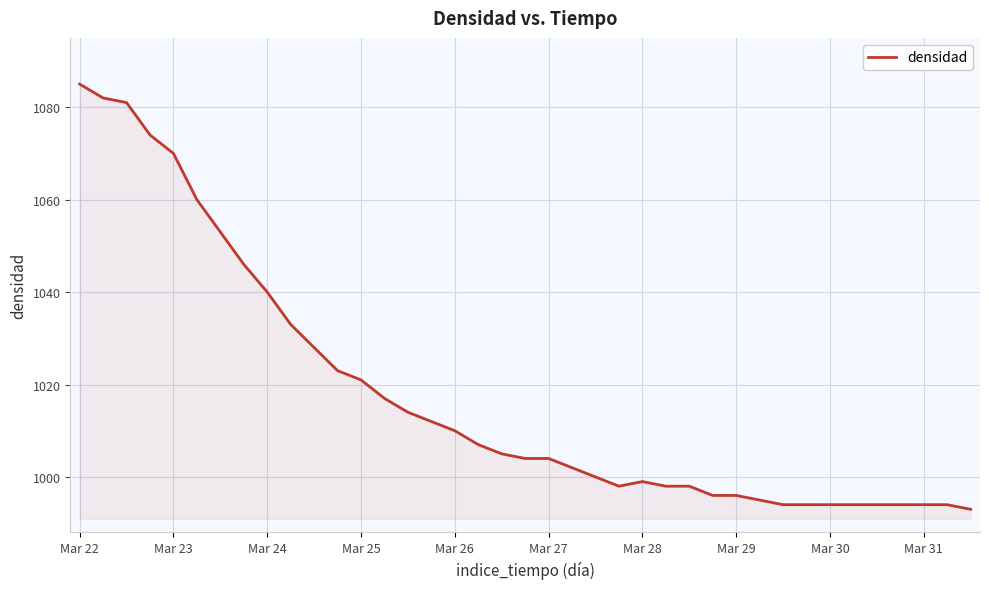

Does the chart display data point markers on the line(s)?

No